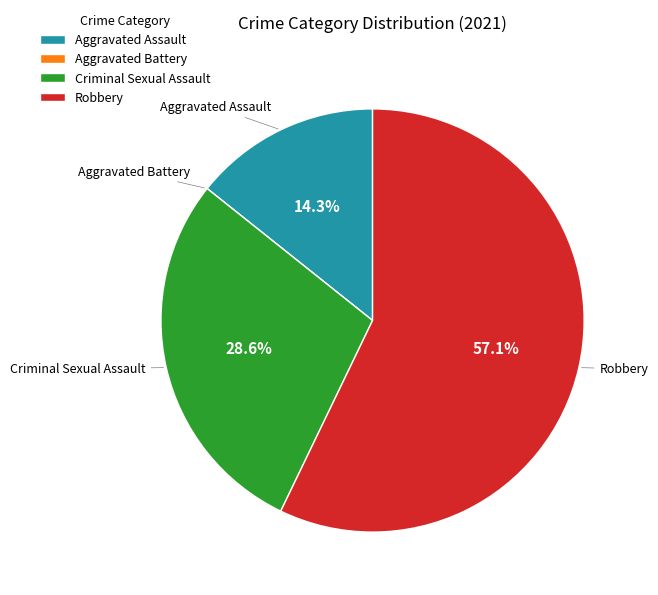

How much of the chart is everything except Aggravated Assault?

85.7%